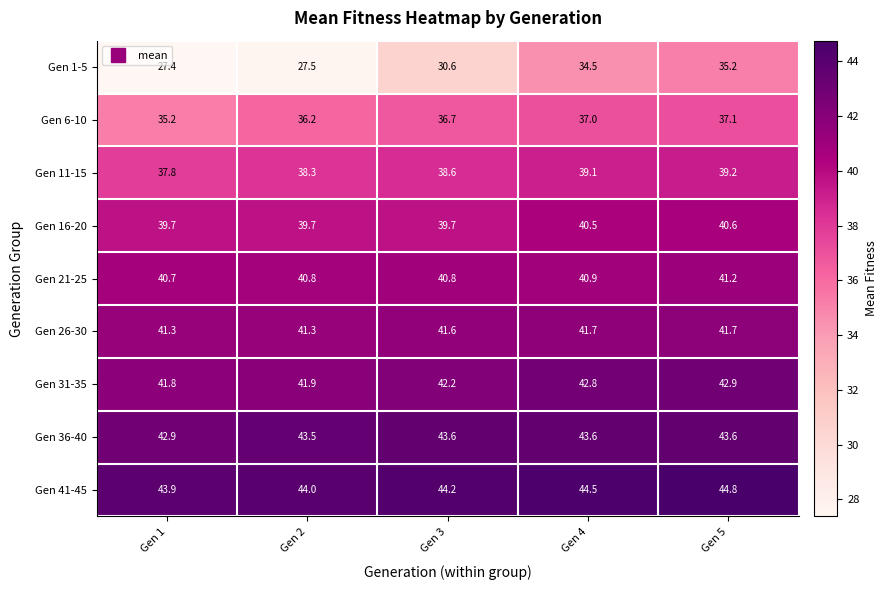

Which series has the largest range (max minus min)?

Gen 1-5